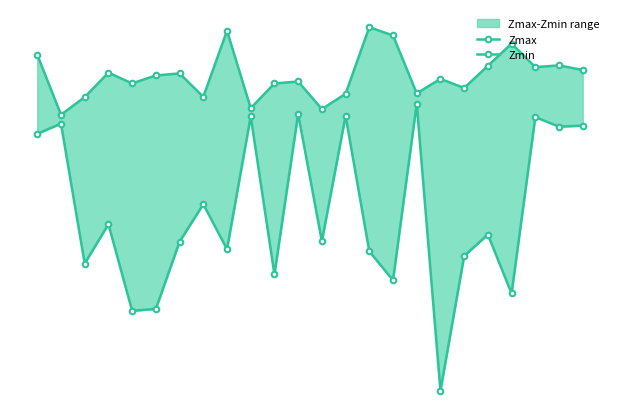

How many values in Zmin are above zero?

23